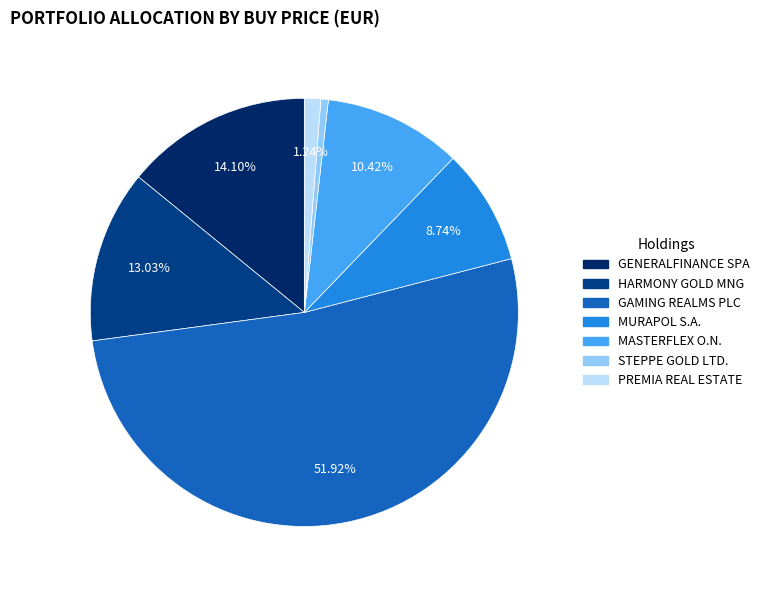

To the nearest percent, what percentage of the pie is MURAPOL S.A.?

9%